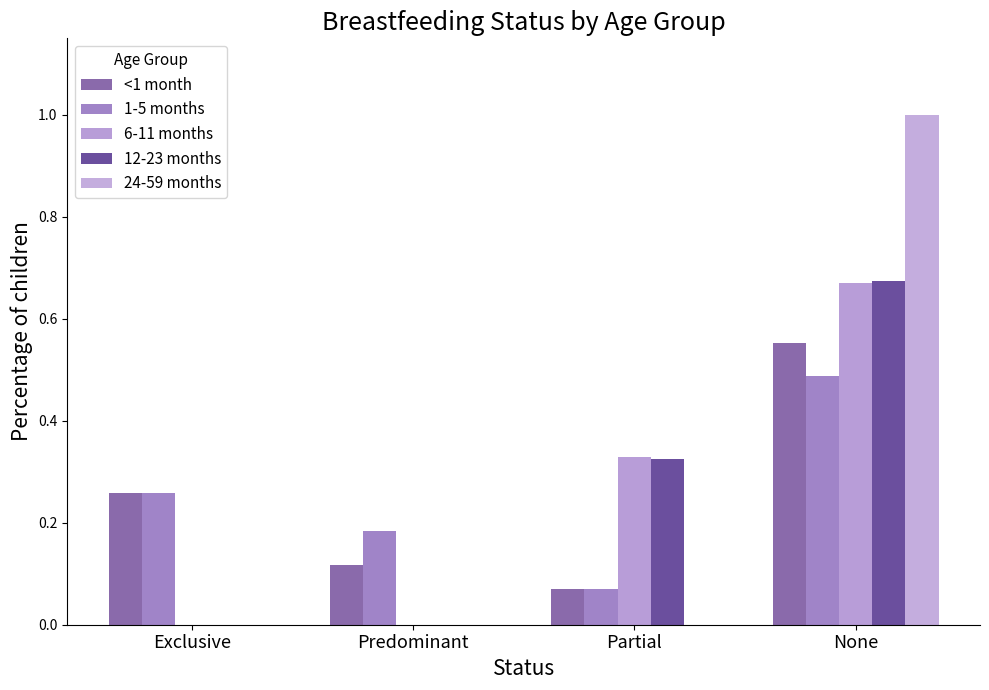

Is it true that 12-23 months equals 0.3 at Partial?

True